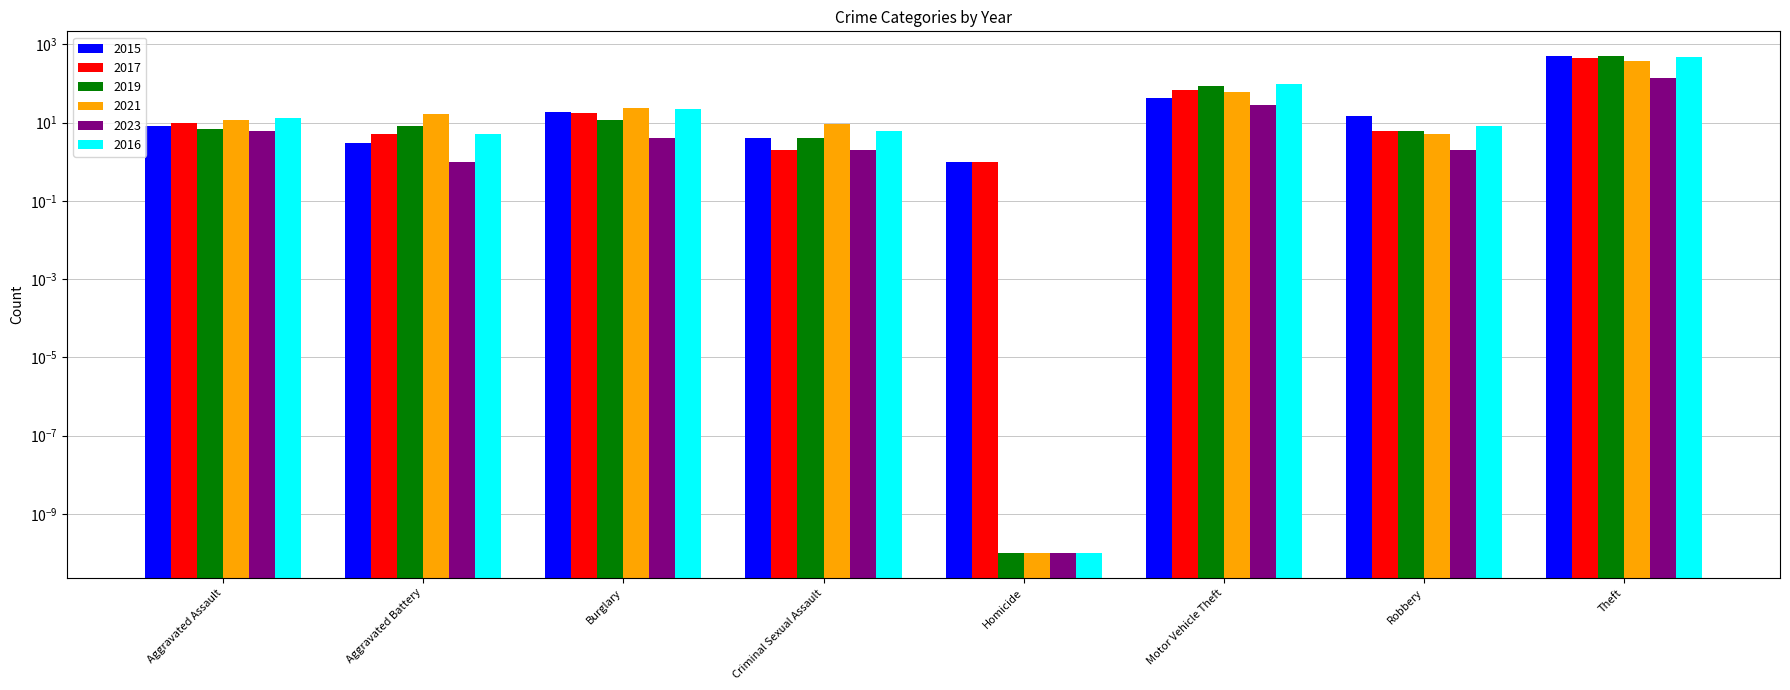

True or false: 2019 has a value of 4.0 at Aggravated Battery.

False